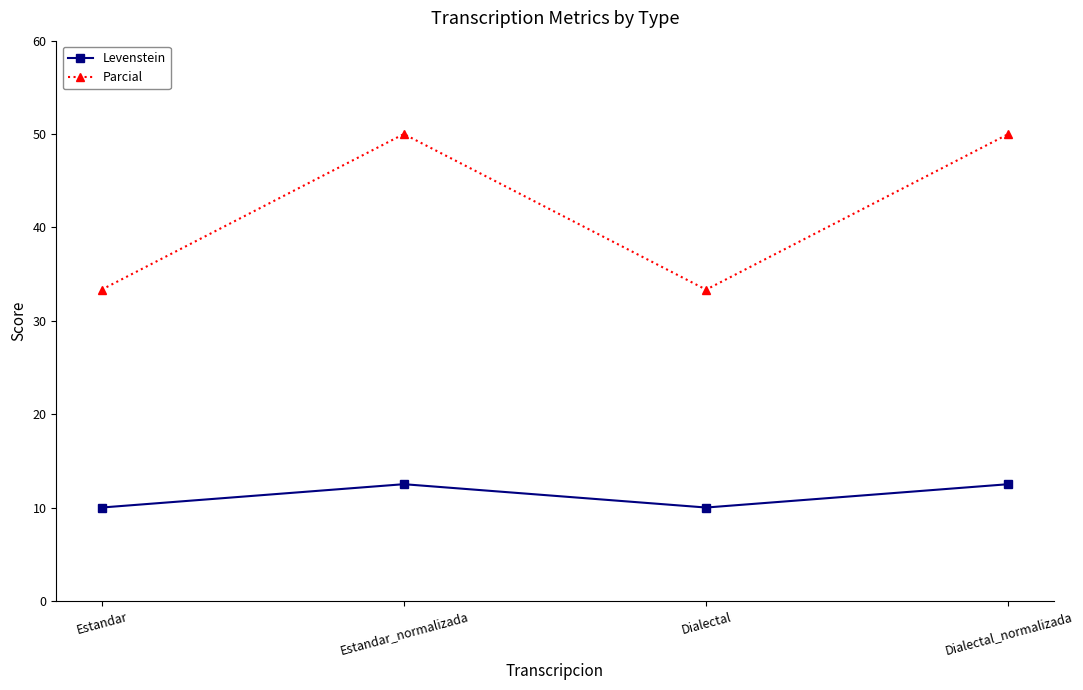

The value of Parcial at Estandar is 33.3. True or false?

True